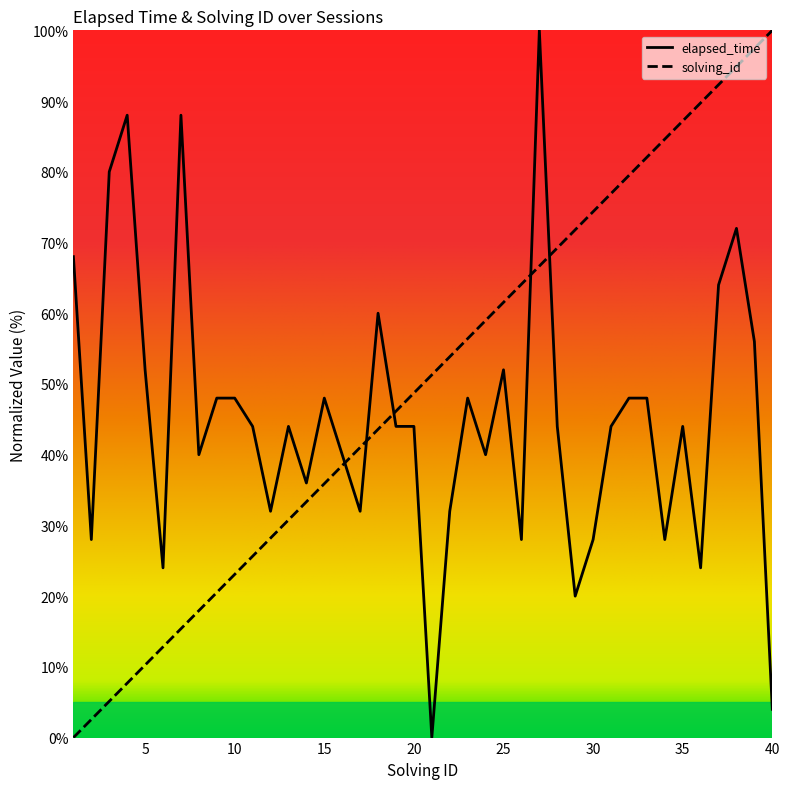

Which label corresponds to the smallest value in the chart?

21